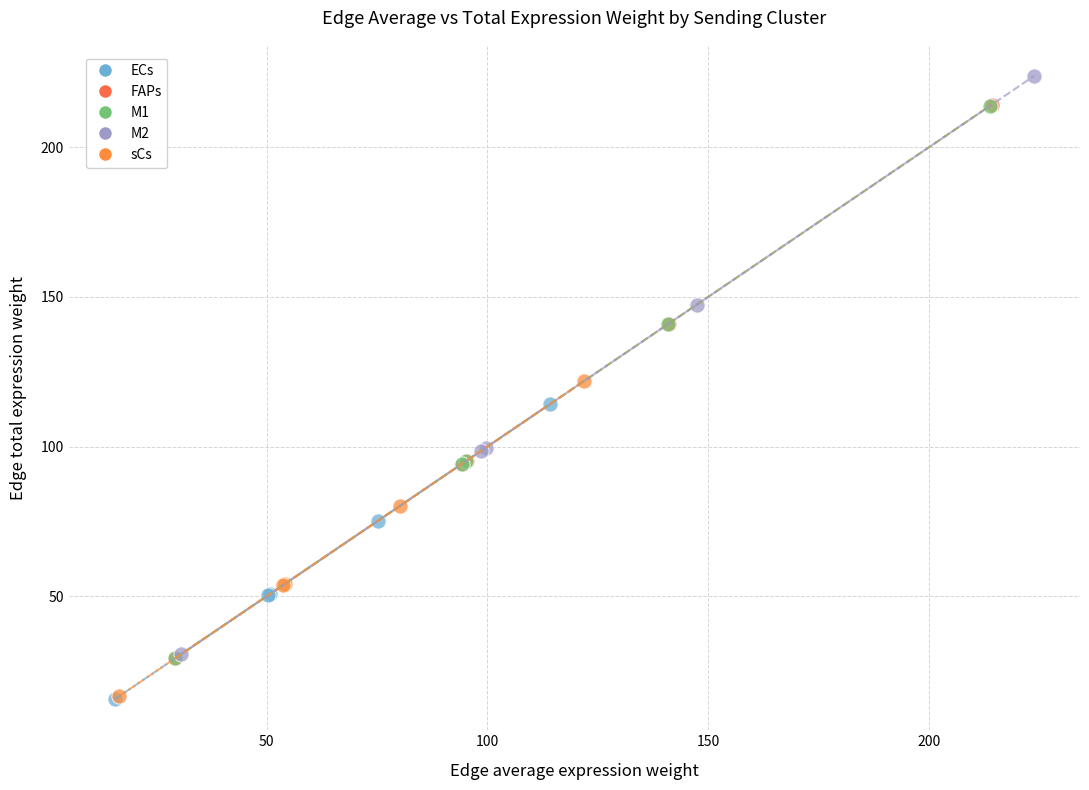

Which series has the widest spread of Y values?

M2